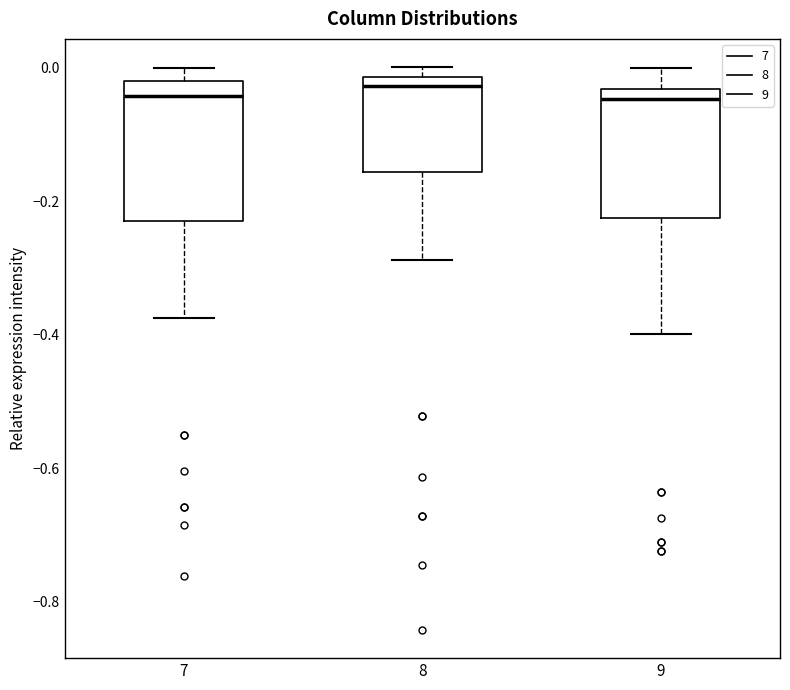

Where does the lower whisker of the box at x = 8 end on the y-axis? The values are not printed on the chart, so give them approximately, as read against the axis.

-0.28